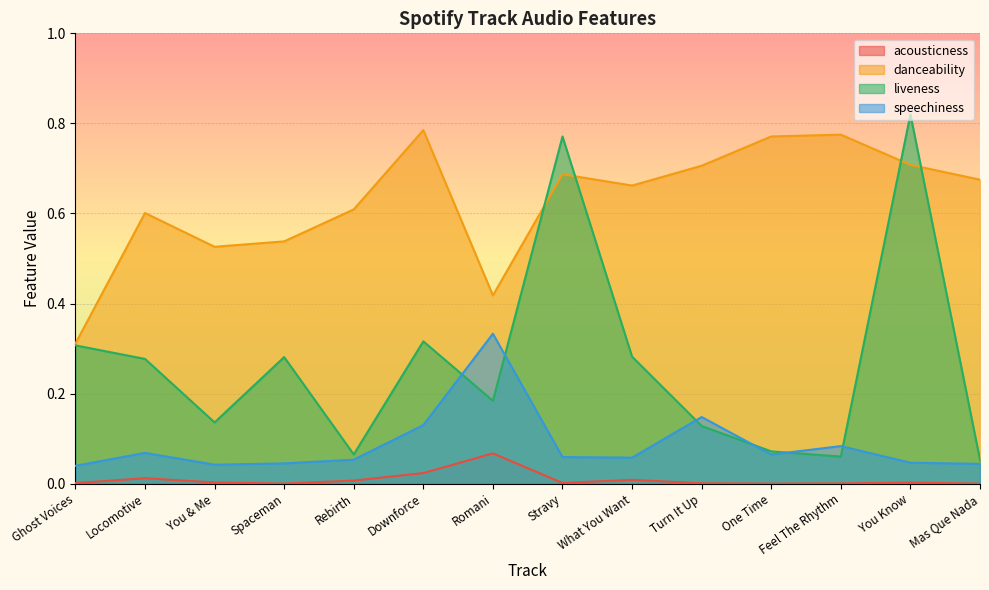

Reading left to right, extract all data points from this chart.

acousticness: Ghost Voices=0.0	Locomotive=0.0	You & Me=0.0	Spaceman=0.0	Rebirth=0.0	Downforce=0.0	Romani=0.1	Stravy=0.0	What You Want=0.0	Turn It Up=0.0	One Time=0.0	Feel The Rhythm=0.0	You Know=0.0	Mas Que Nada=0.0
danceability: Ghost Voices=0.3	Locomotive=0.6	You & Me=0.5	Spaceman=0.5	Rebirth=0.6	Downforce=0.8	Romani=0.4	Stravy=0.7	What You Want=0.7	Turn It Up=0.7	One Time=0.8	Feel The Rhythm=0.8	You Know=0.7	Mas Que Nada=0.7
liveness: Ghost Voices=0.3	Locomotive=0.3	You & Me=0.1	Spaceman=0.3	Rebirth=0.1	Downforce=0.3	Romani=0.2	Stravy=0.8	What You Want=0.3	Turn It Up=0.1	One Time=0.1	Feel The Rhythm=0.1	You Know=0.8	Mas Que Nada=0.1
speechiness: Ghost Voices=0.0	Locomotive=0.1	You & Me=0.0	Spaceman=0.0	Rebirth=0.1	Downforce=0.1	Romani=0.3	Stravy=0.1	What You Want=0.1	Turn It Up=0.1	One Time=0.1	Feel The Rhythm=0.1	You Know=0.0	Mas Que Nada=0.0